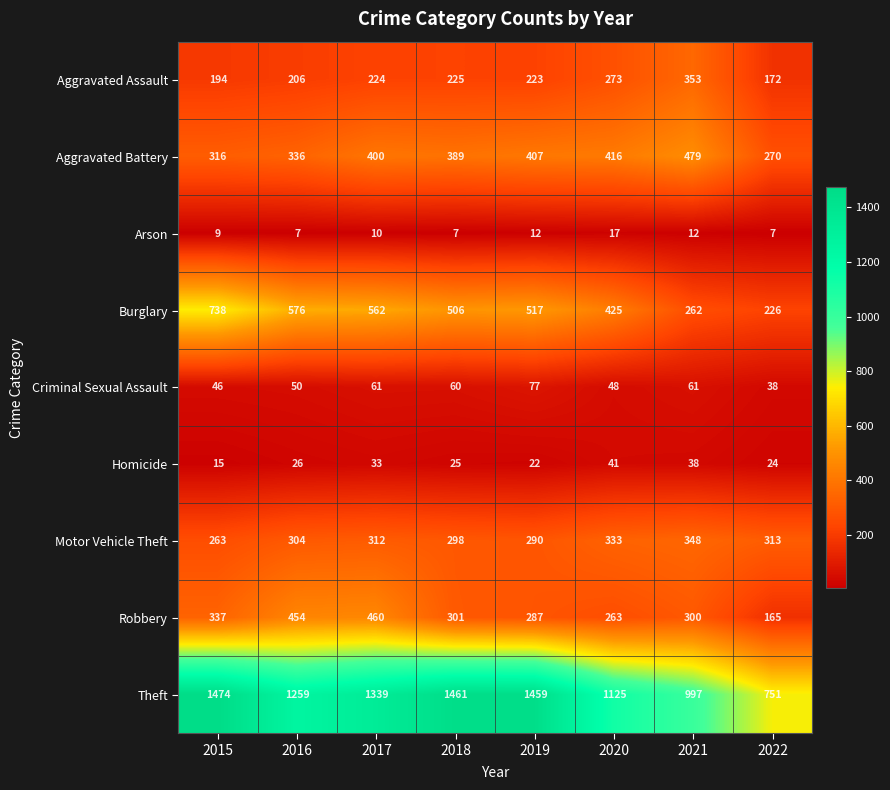

Which series changed the most between 2018 and 2020?

Theft